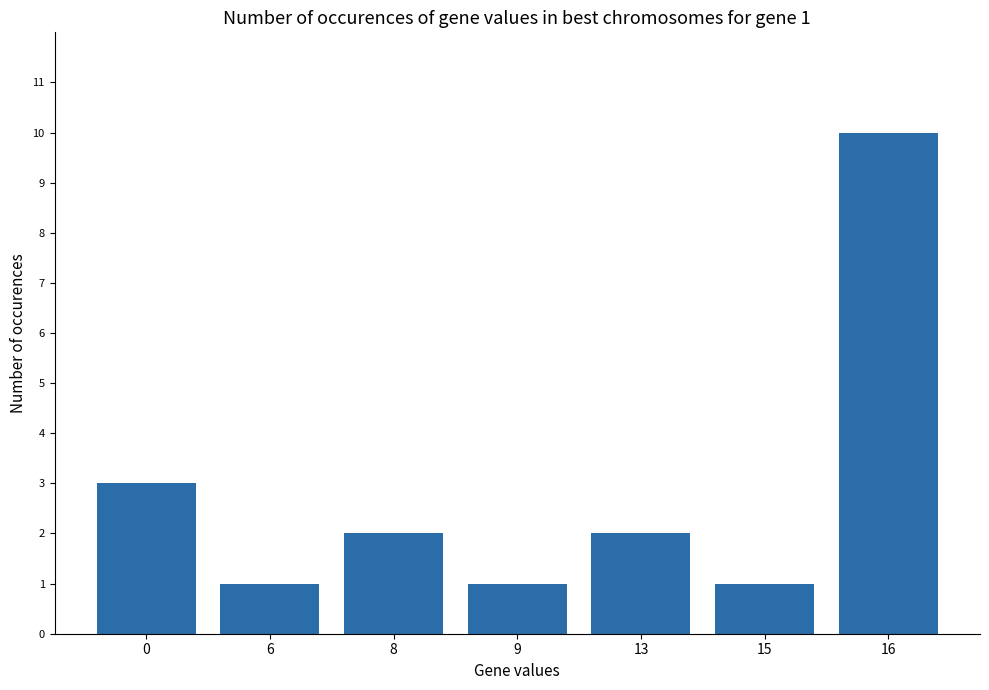

What is the difference between the maximum and minimum values?

9